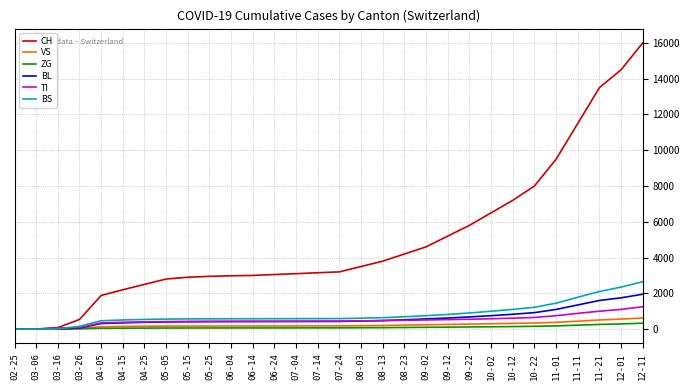

Is the value of ZG at 03-16 greater than the value of BL at 09-02?

No